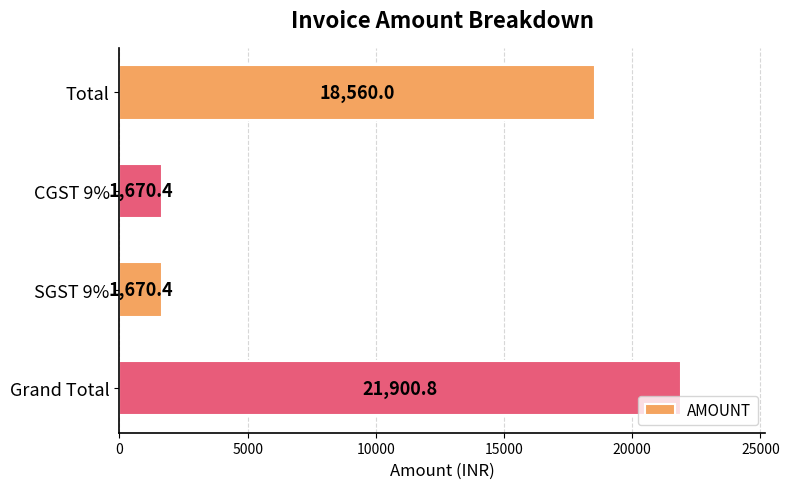

Does the chart contain any negative values?

No